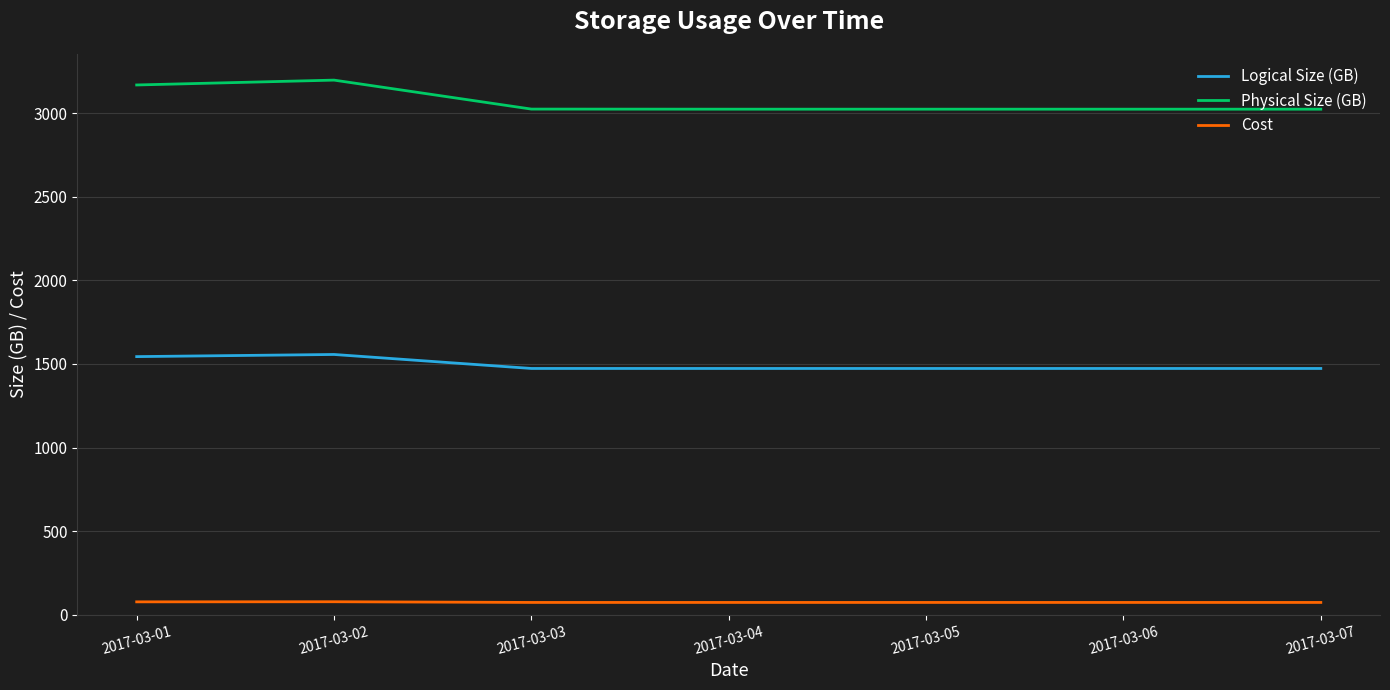

How many series are shown in this chart?

3